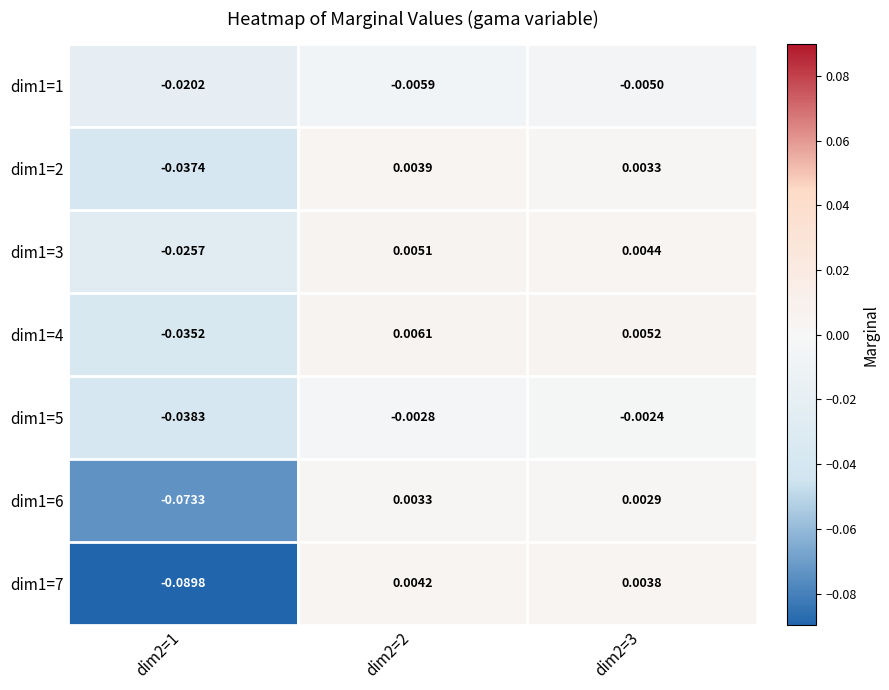

How many values in dim1=4 are above zero?

2